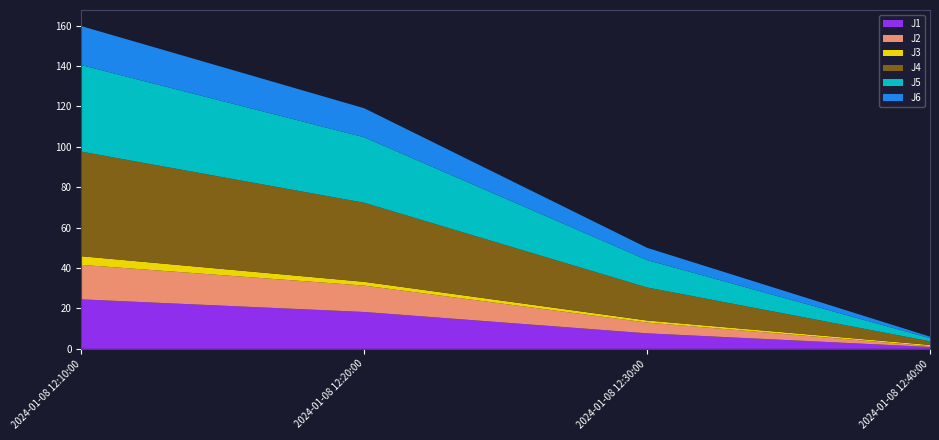

Reading left to right, transcribe all the data shown in this chart.

J1: 2024-01-08 12:10:00=24.5	2024-01-08 12:20:00=18.3	2024-01-08 12:30:00=7.7	2024-01-08 12:40:00=1.0
J2: 2024-01-08 12:10:00=17.1	2024-01-08 12:20:00=13.0	2024-01-08 12:30:00=5.3	2024-01-08 12:40:00=0.4
J3: 2024-01-08 12:10:00=4.3	2024-01-08 12:20:00=1.9	2024-01-08 12:30:00=1.0	2024-01-08 12:40:00=0.6
J4: 2024-01-08 12:10:00=51.8	2024-01-08 12:20:00=39.1	2024-01-08 12:30:00=16.3	2024-01-08 12:40:00=1.8
J5: 2024-01-08 12:10:00=42.8	2024-01-08 12:20:00=32.4	2024-01-08 12:30:00=13.6	2024-01-08 12:40:00=1.5
J6: 2024-01-08 12:10:00=19.3	2024-01-08 12:20:00=14.4	2024-01-08 12:30:00=6.0	2024-01-08 12:40:00=0.8